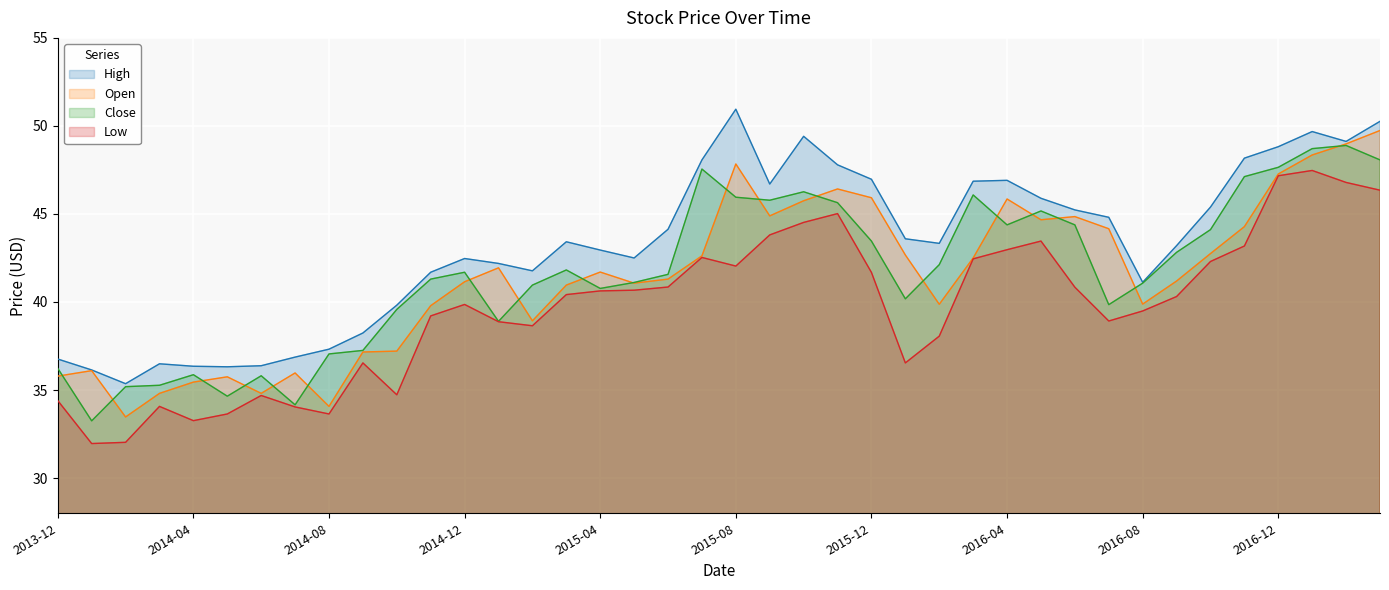

What are all the series names shown in the legend?

High, Open, Close, Low